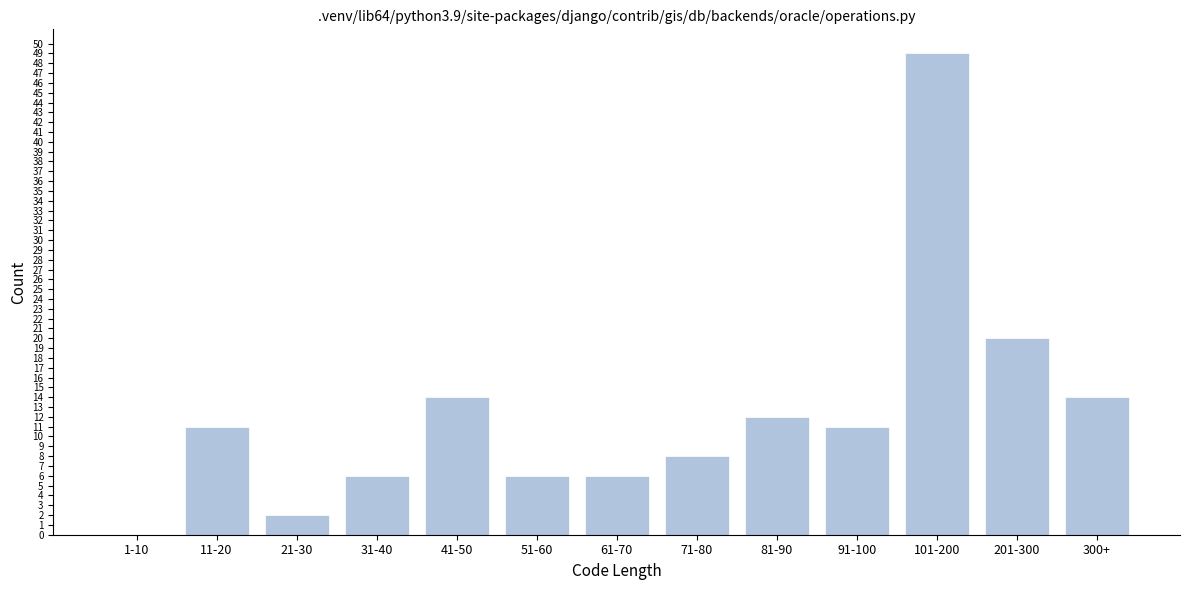

Reading left to right, list all the values displayed in this chart.

1-10=0	11-20=11	21-30=2	31-40=6	41-50=14	51-60=6	61-70=6	71-80=8	81-90=12	91-100=11	101-200=49	201-300=20	300+=14